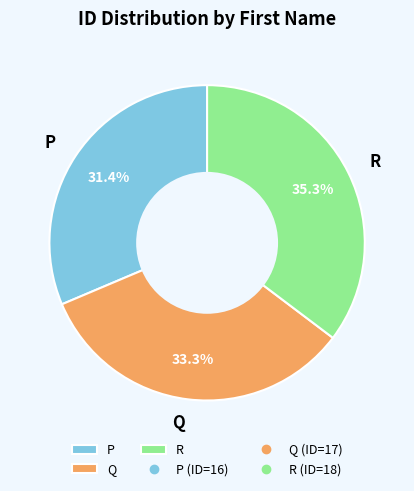

To the nearest percent, what portion does Q represent?

33%